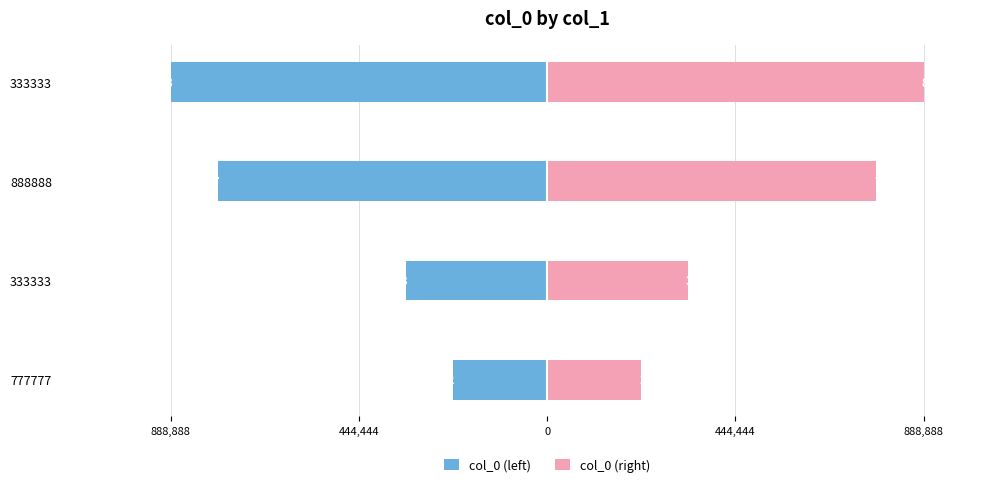

Rank the series by their average value, from highest to lowest.

col_0 (right), col_0 (left)